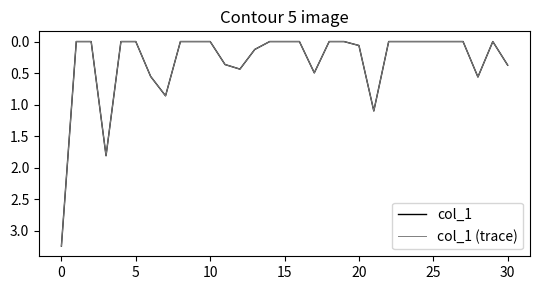

Is this an area chart (filled region under the line)?

No